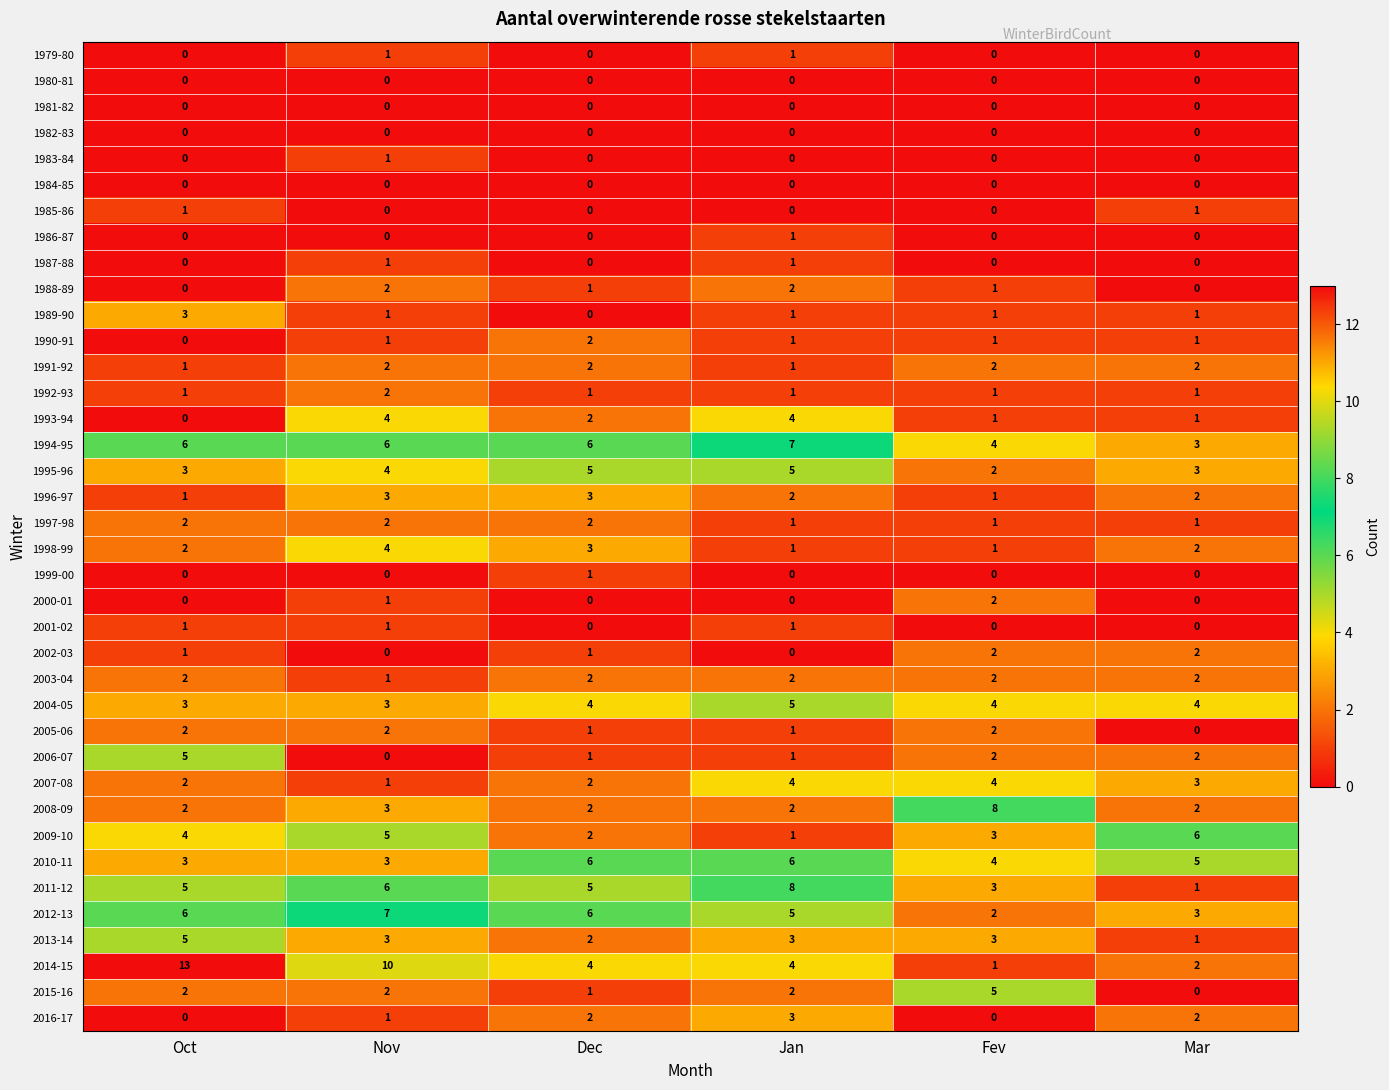

Between Nov and Jan, which series saw the biggest shift?

2014-15